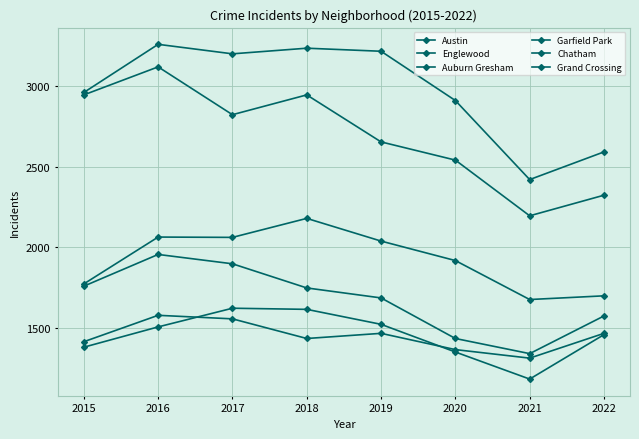

How many data points does each series have?

8